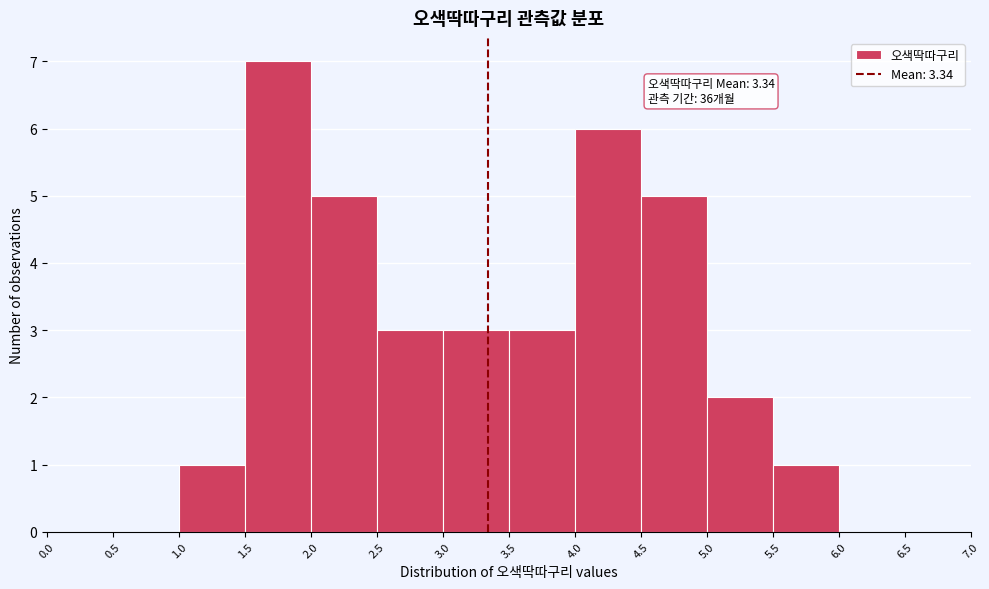

Which range on the x-axis has the tallest bar?

1.5 to 2.0